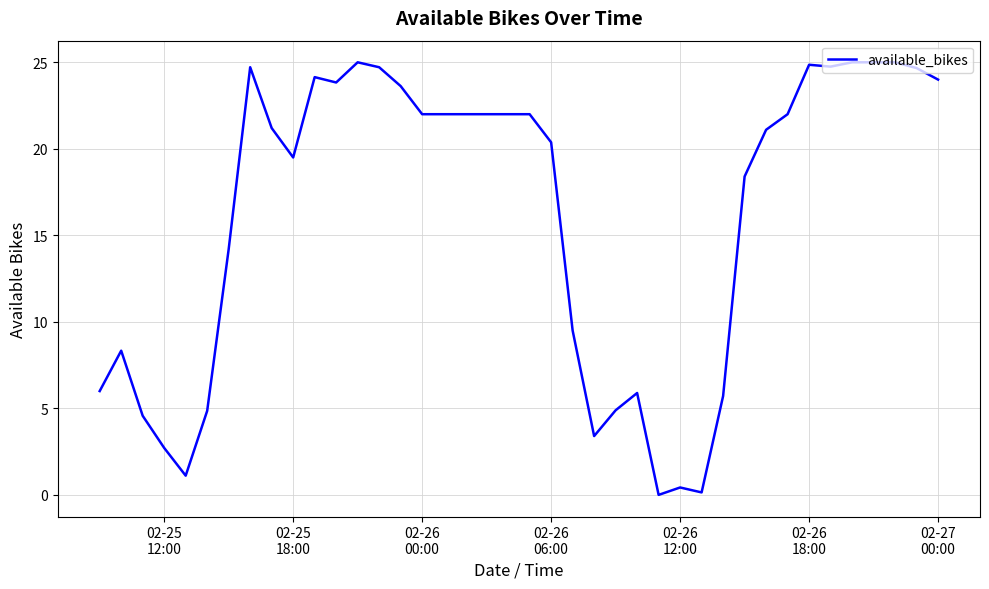

What is the average value?

16.1